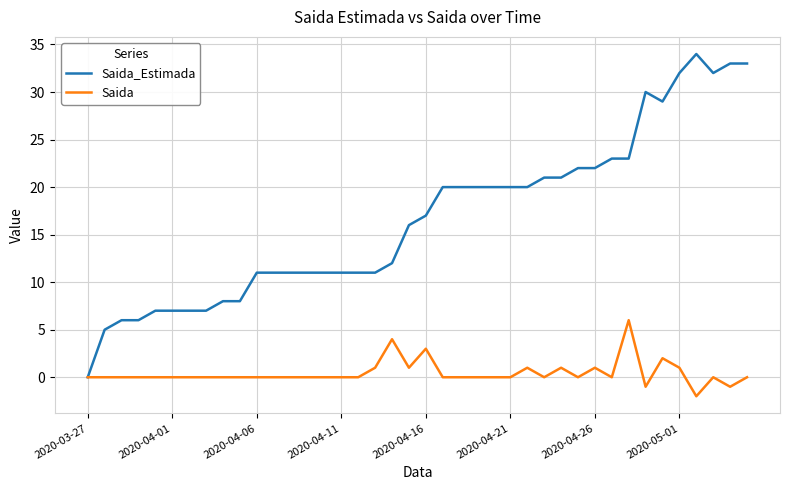

What is the maximum value for Saida?

6